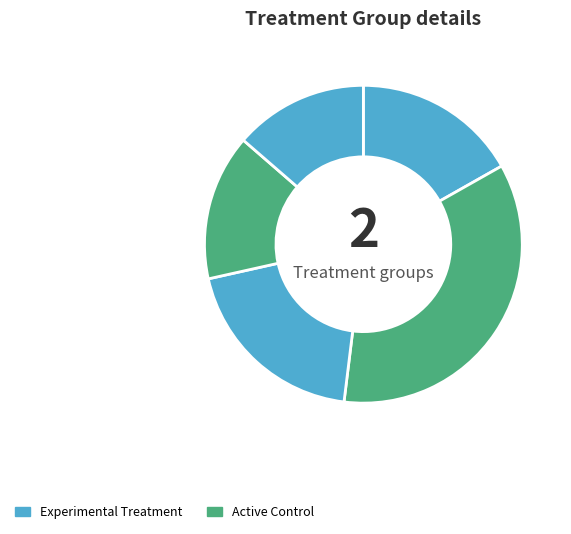

Count the number of slices in the pie.

5